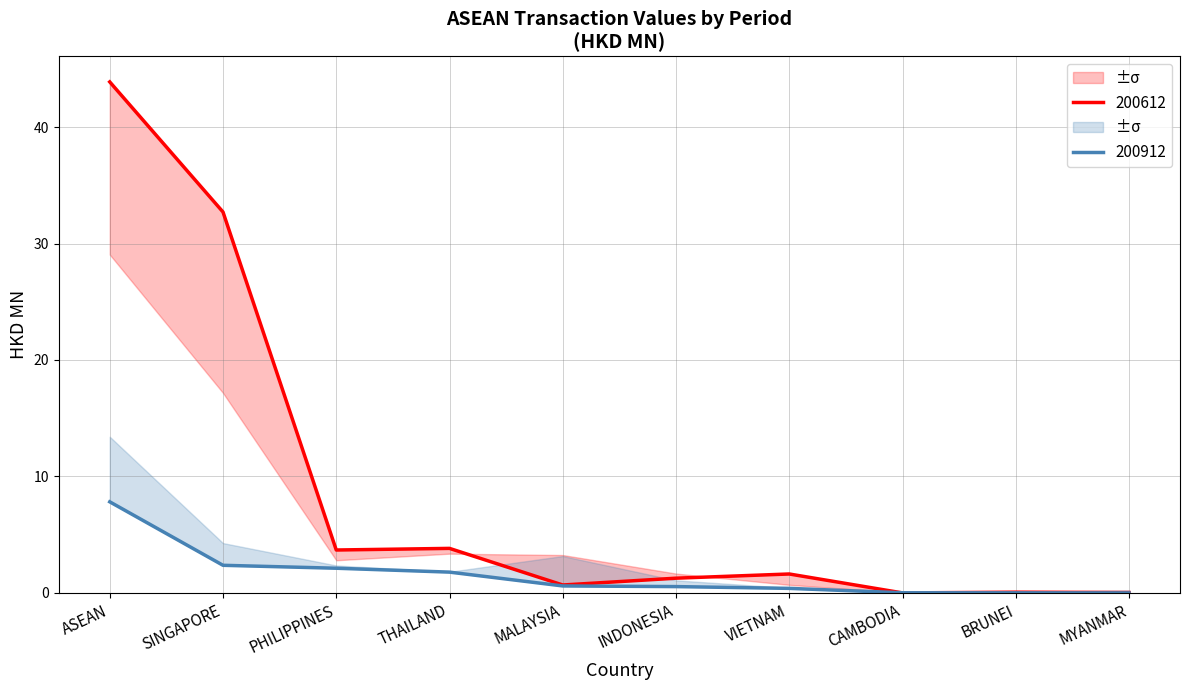

Which category has the lowest value across all series?

CAMBODIA